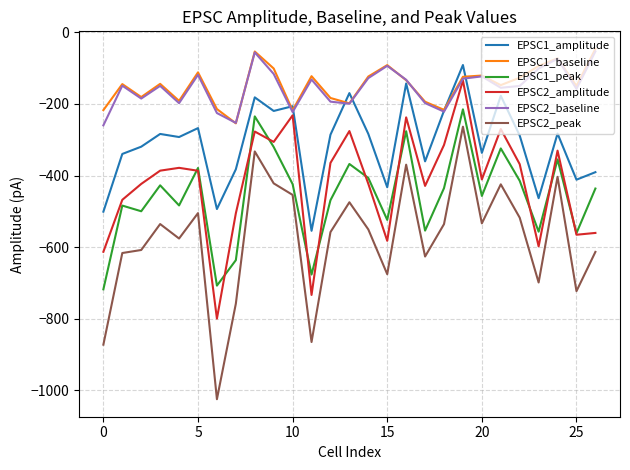

After their last crossing, which series has the higher values: EPSC1_baseline or EPSC1_amplitude?

EPSC1_baseline